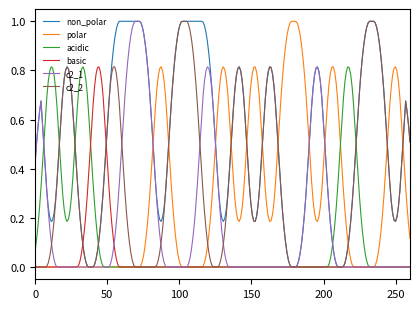

Does the chart display data point markers on the line(s)?

No